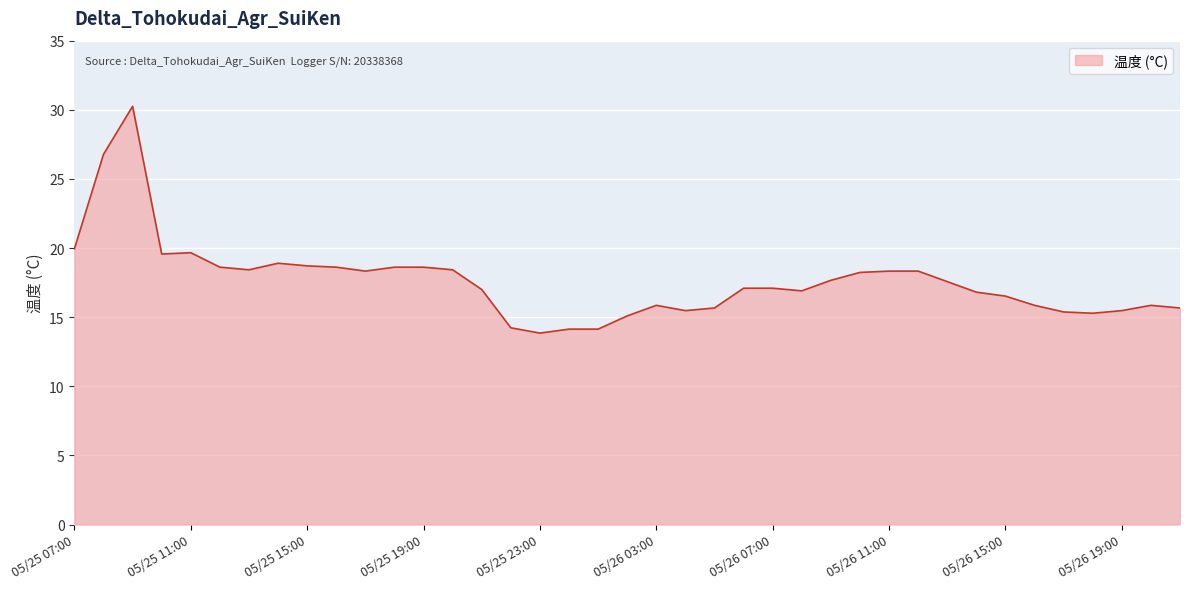

What is the maximum value shown in the chart?

30.3